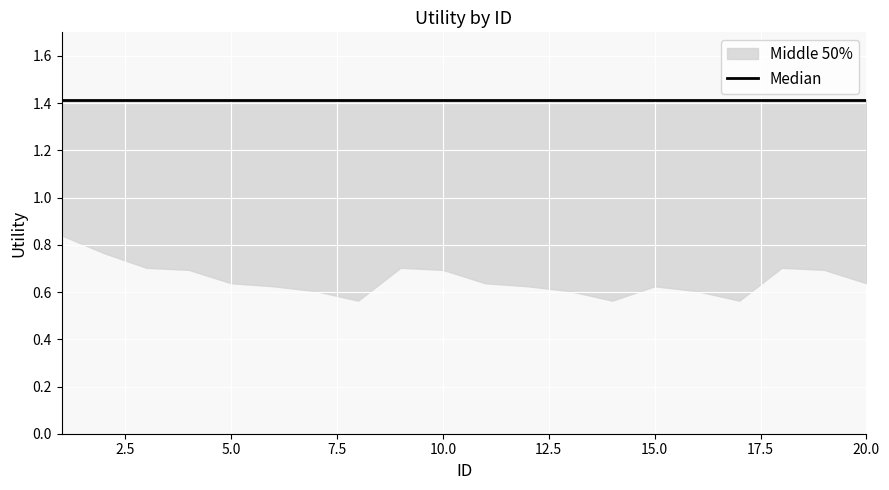

Does the chart display data point markers on the line(s)?

No